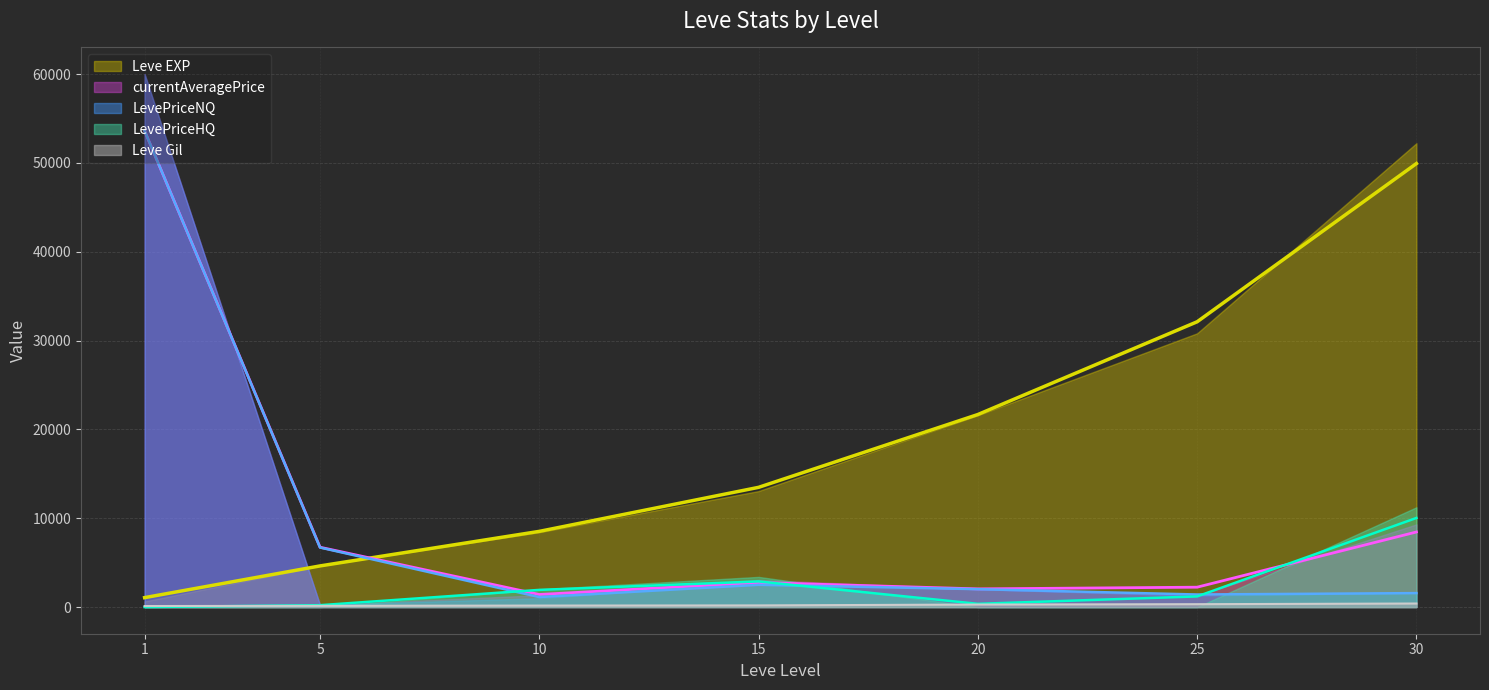

At which label is LevePriceNQ closest to 27512?

30